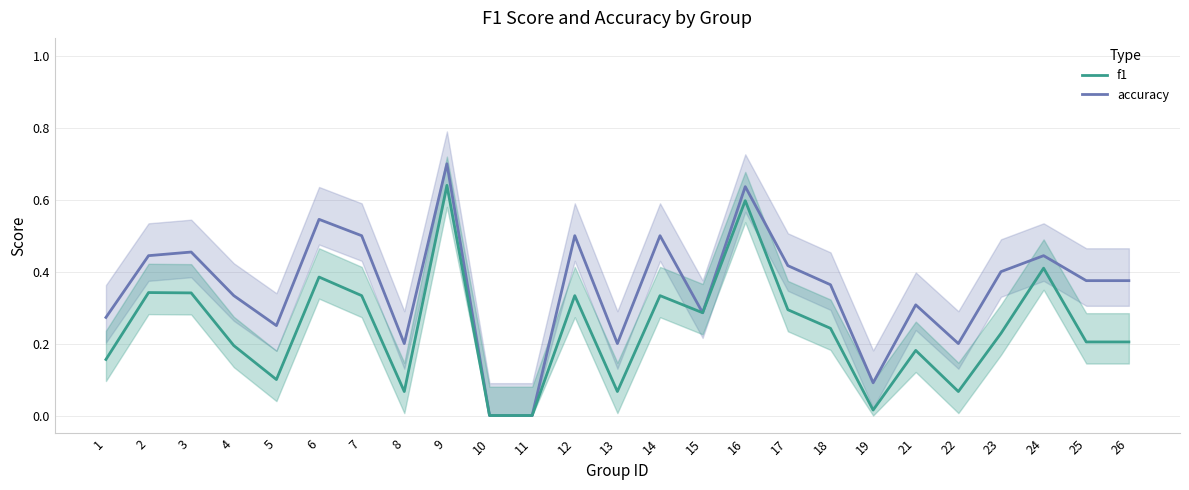

True or false: f1 and accuracy intersect in this chart.

False